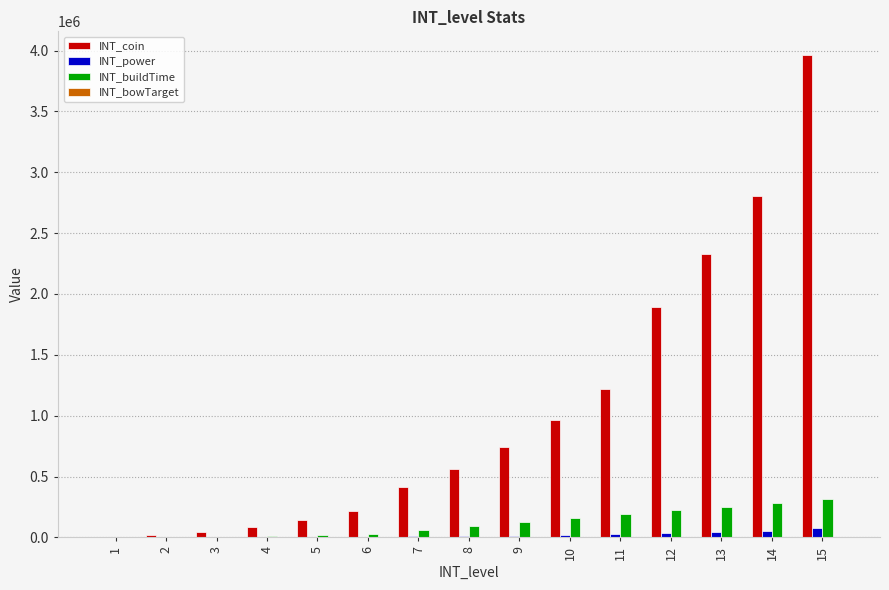

Which series has the largest total across all categories?

INT_coin